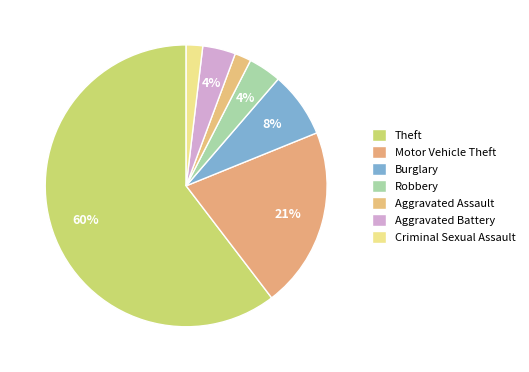

What is the total percentage of Theft and Burglary?

67.9%